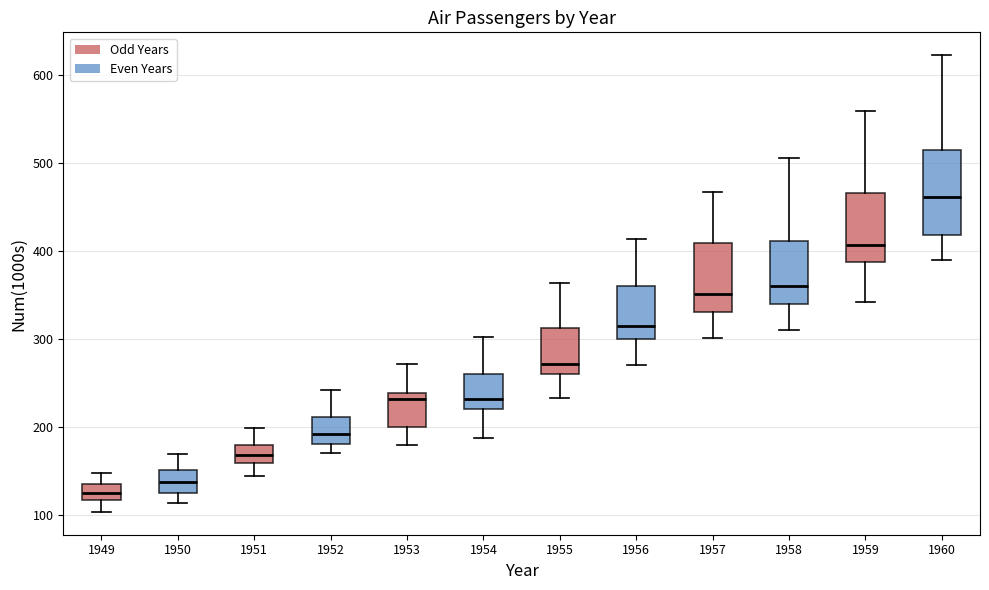

Reading left to right, read every box against the y-axis: the position of its median line, the range the box covers, and the ends of its whiskers. The values are not printed on the chart, so give them approximately, as read against the axis.

1949: median 130, box 120 to 140, whiskers 100 to 150
1950: median 140, box 130 to 150, whiskers 110 to 170
1951: median 170, box 160 to 180, whiskers 150 to 200
1952: median 190, box 180 to 210, whiskers 170 to 240
1953: median 230, box 200 to 240, whiskers 180 to 270
1954: median 230, box 220 to 260, whiskers 190 to 300
1955: median 270, box 260 to 310, whiskers 230 to 360
1956: median 320, box 300 to 360, whiskers 270 to 410
1957: median 350, box 330 to 410, whiskers 300 to 470
1958: median 360, box 340 to 410, whiskers 310 to 510
1959: median 410, box 390 to 470, whiskers 340 to 560
1960: median 460, box 420 to 510, whiskers 390 to 620